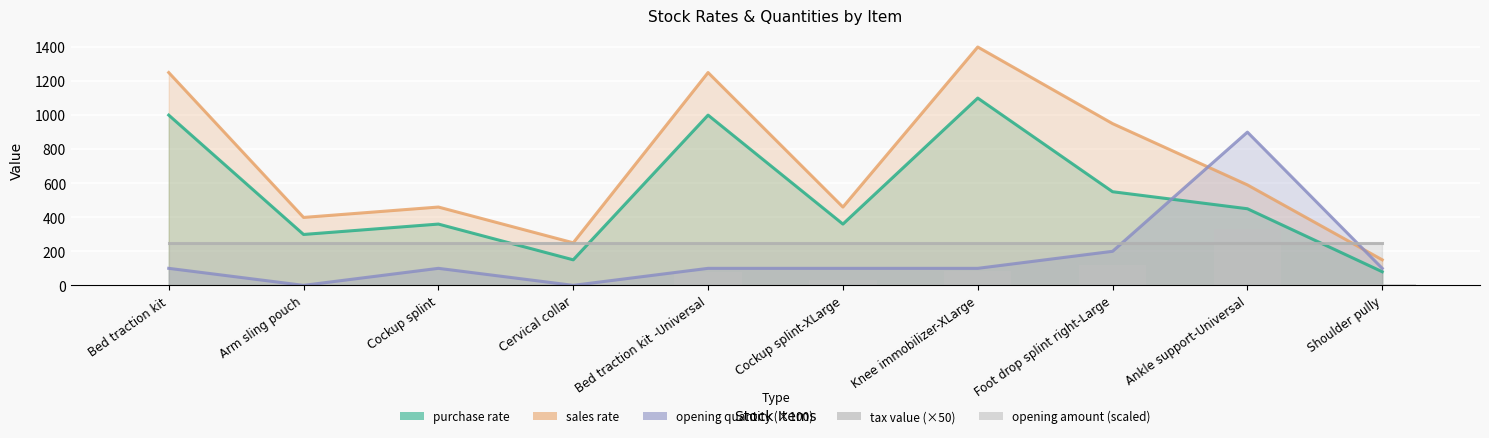

Rank the categories by sales rate value from highest to lowest.

Knee immobilizer-XLarge, Bed traction kit, Bed traction kit -Universal, Foot drop splint right-Large, Ankle support-Universal, Cockup splint, Cockup splint-XLarge, Arm sling pouch, Cervical collar, Shoulder pully